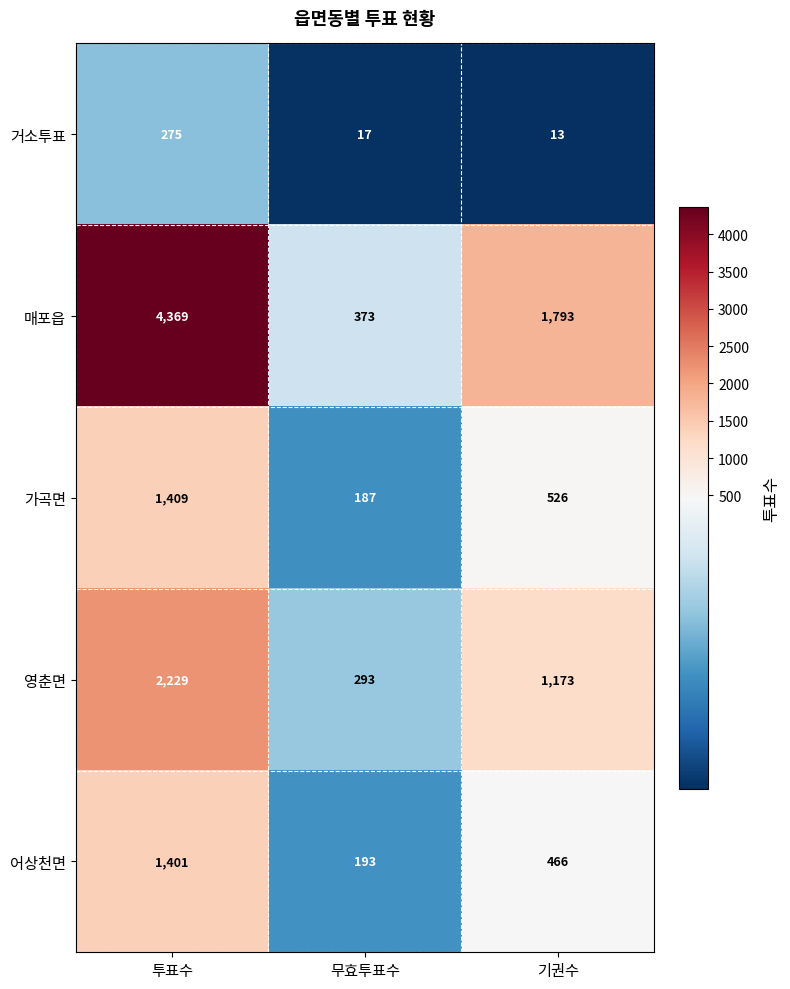

Count the number of categories in the chart.

3